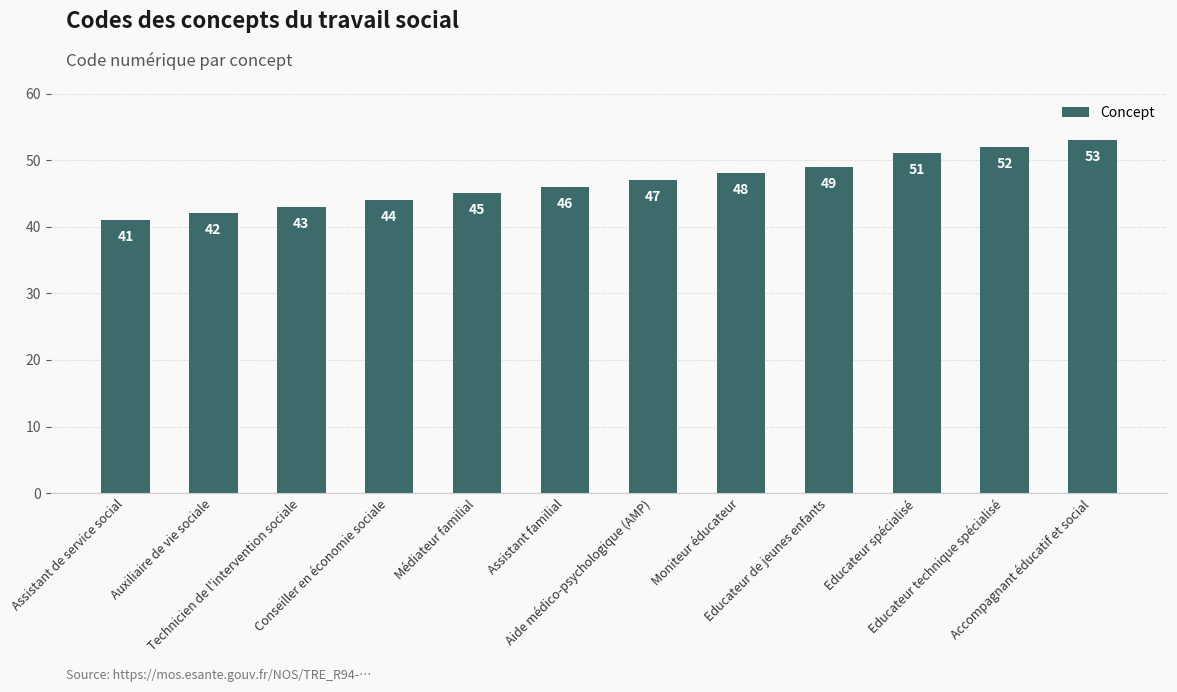

What is the greatest value displayed?

53